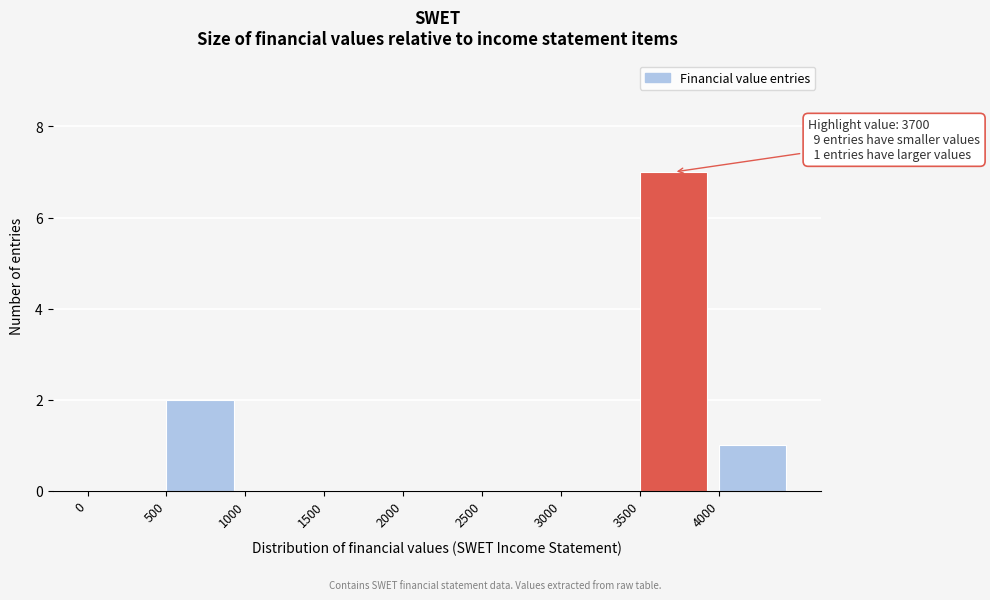

Over which range of the x-axis is the bar tallest?

3500 to 4000